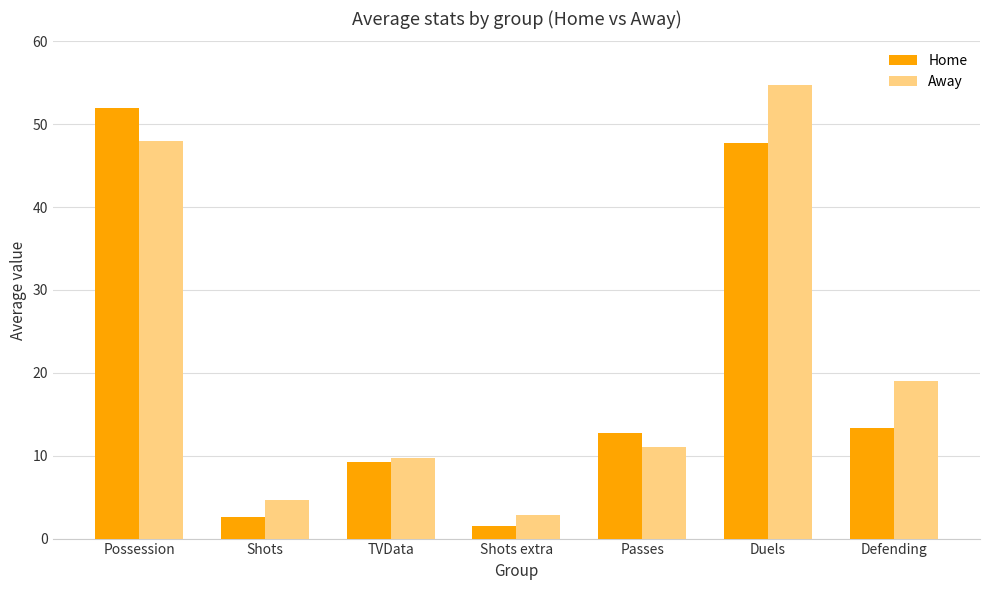

List the series in order of their peak value, lowest first.

Home, Away